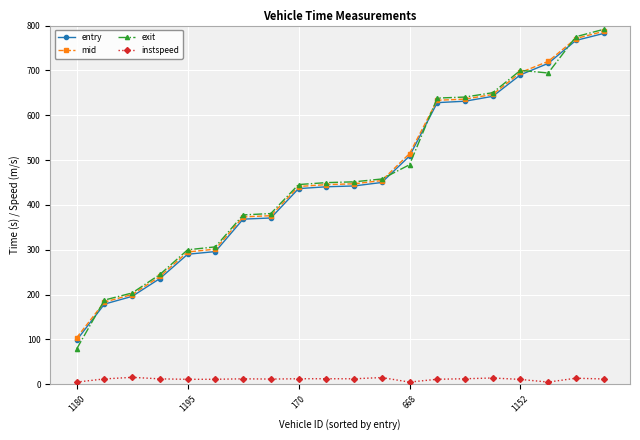

What is the highest value of the entry series?

782.4